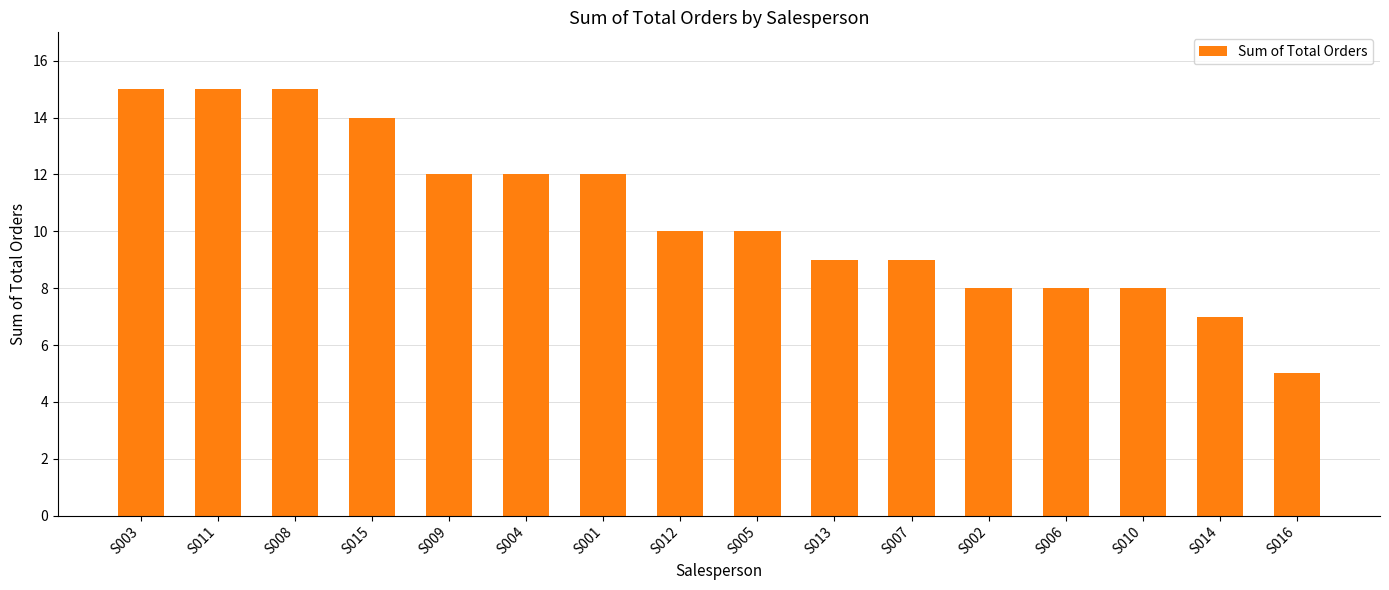

What is the difference between the values at S010 and S015?

6